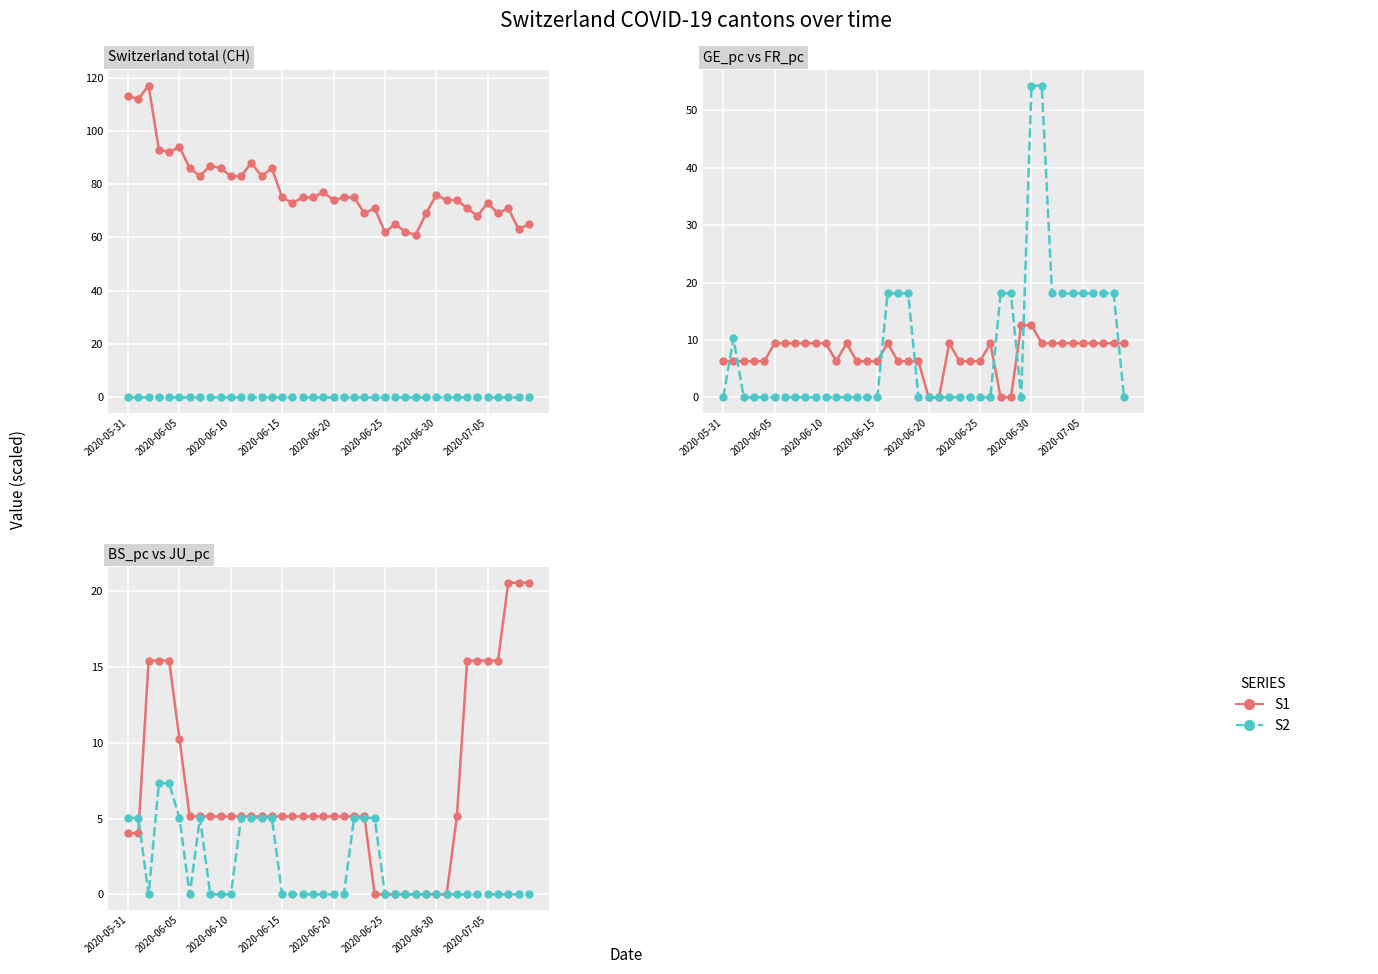

How many lines are shown in the chart?

6